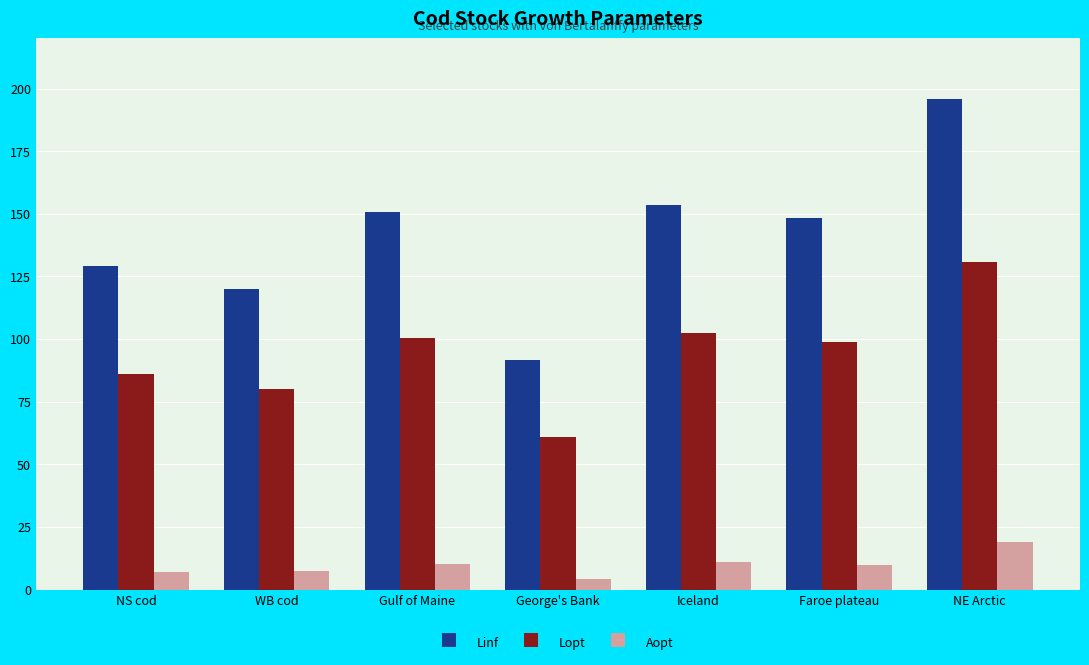

What is the spread (max minus min) of values at George's Bank?

87.4